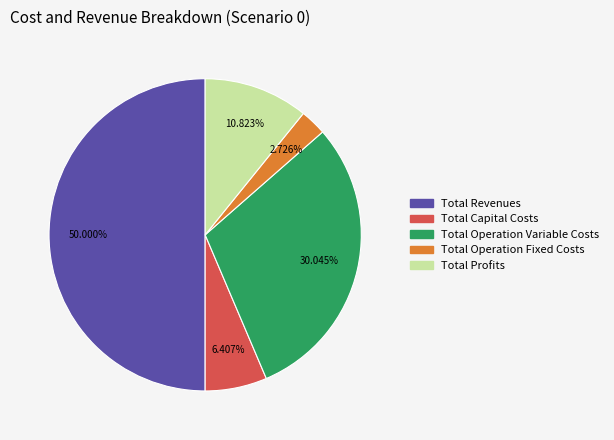

Rank the categories by value from lowest to highest.

Total Operation Fixed Costs, Total Capital Costs, Total Profits, Total Operation Variable Costs, Total Revenues